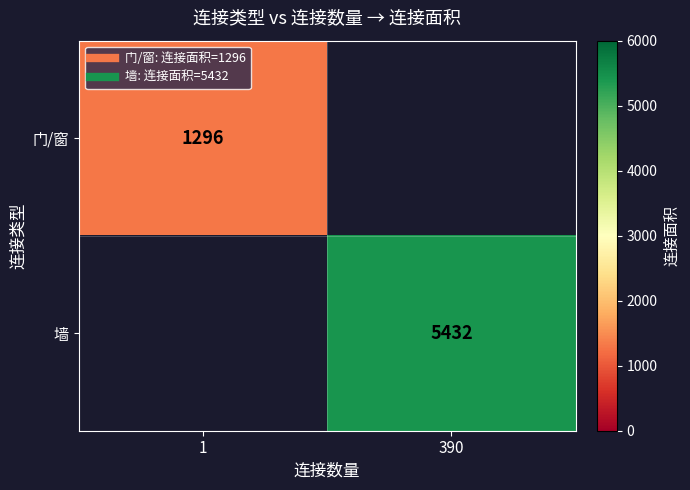

What is the maximum value for 门/窗?

1296.0